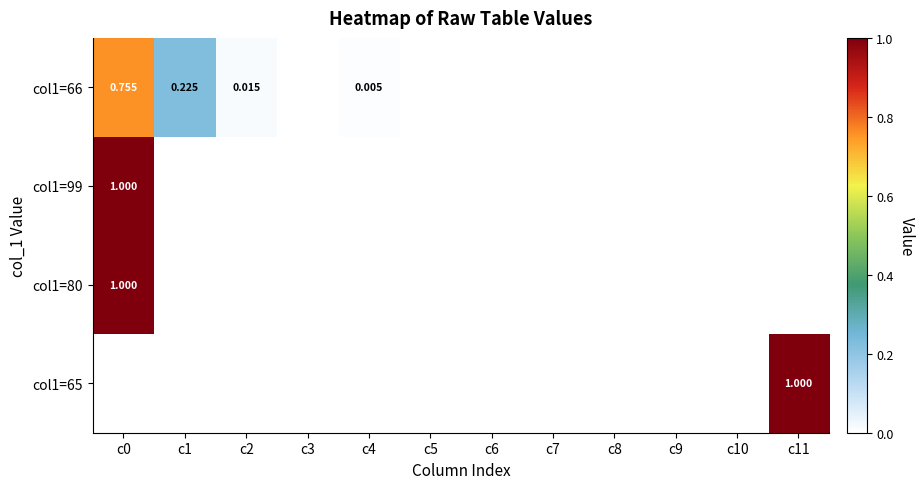

Which has a higher value, c10 or c6?

c10